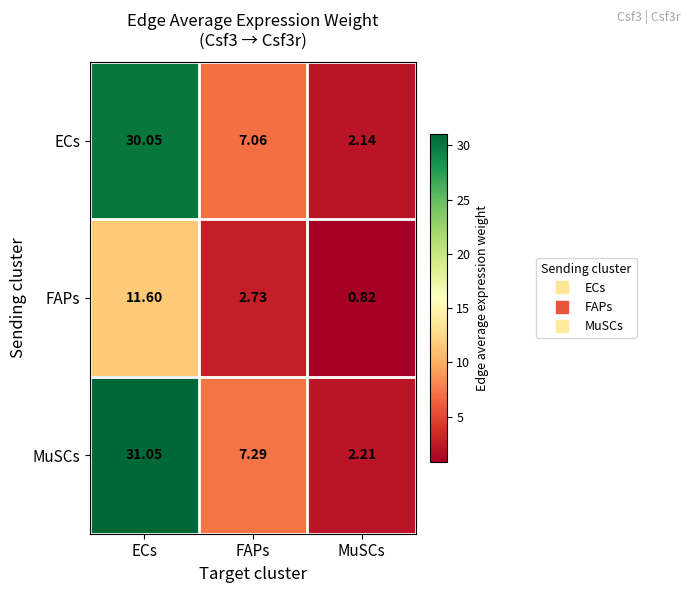

Count the number of categories in the chart.

3